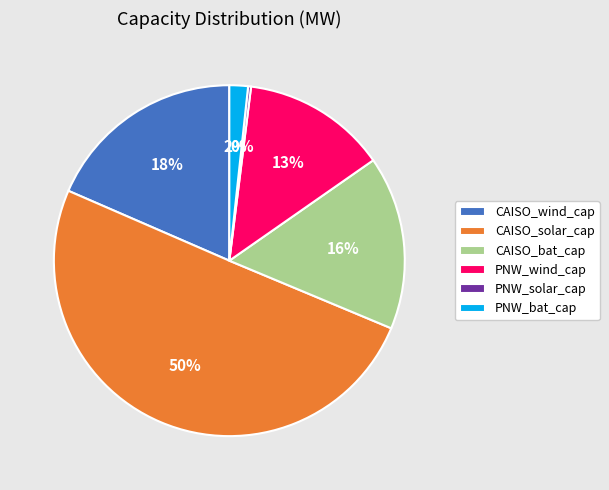

Combined, do CAISO_solar_cap and CAISO_bat_cap account for over 50%?

Yes